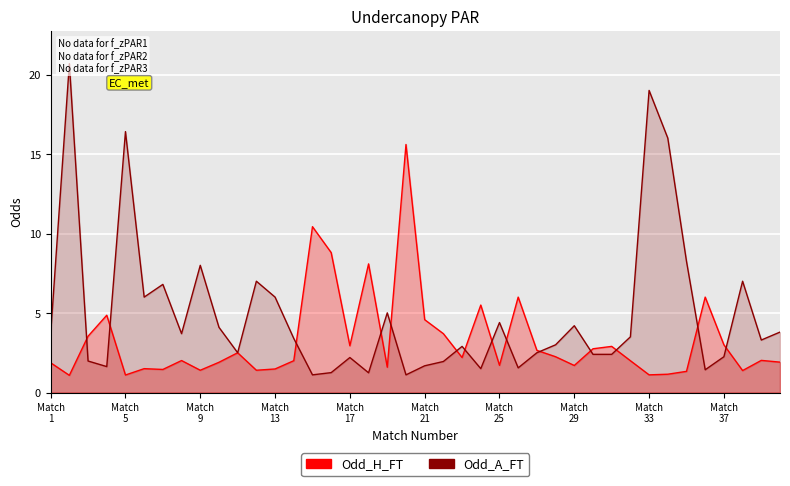

How many data points in Odd_A_FT are less than 3?

18